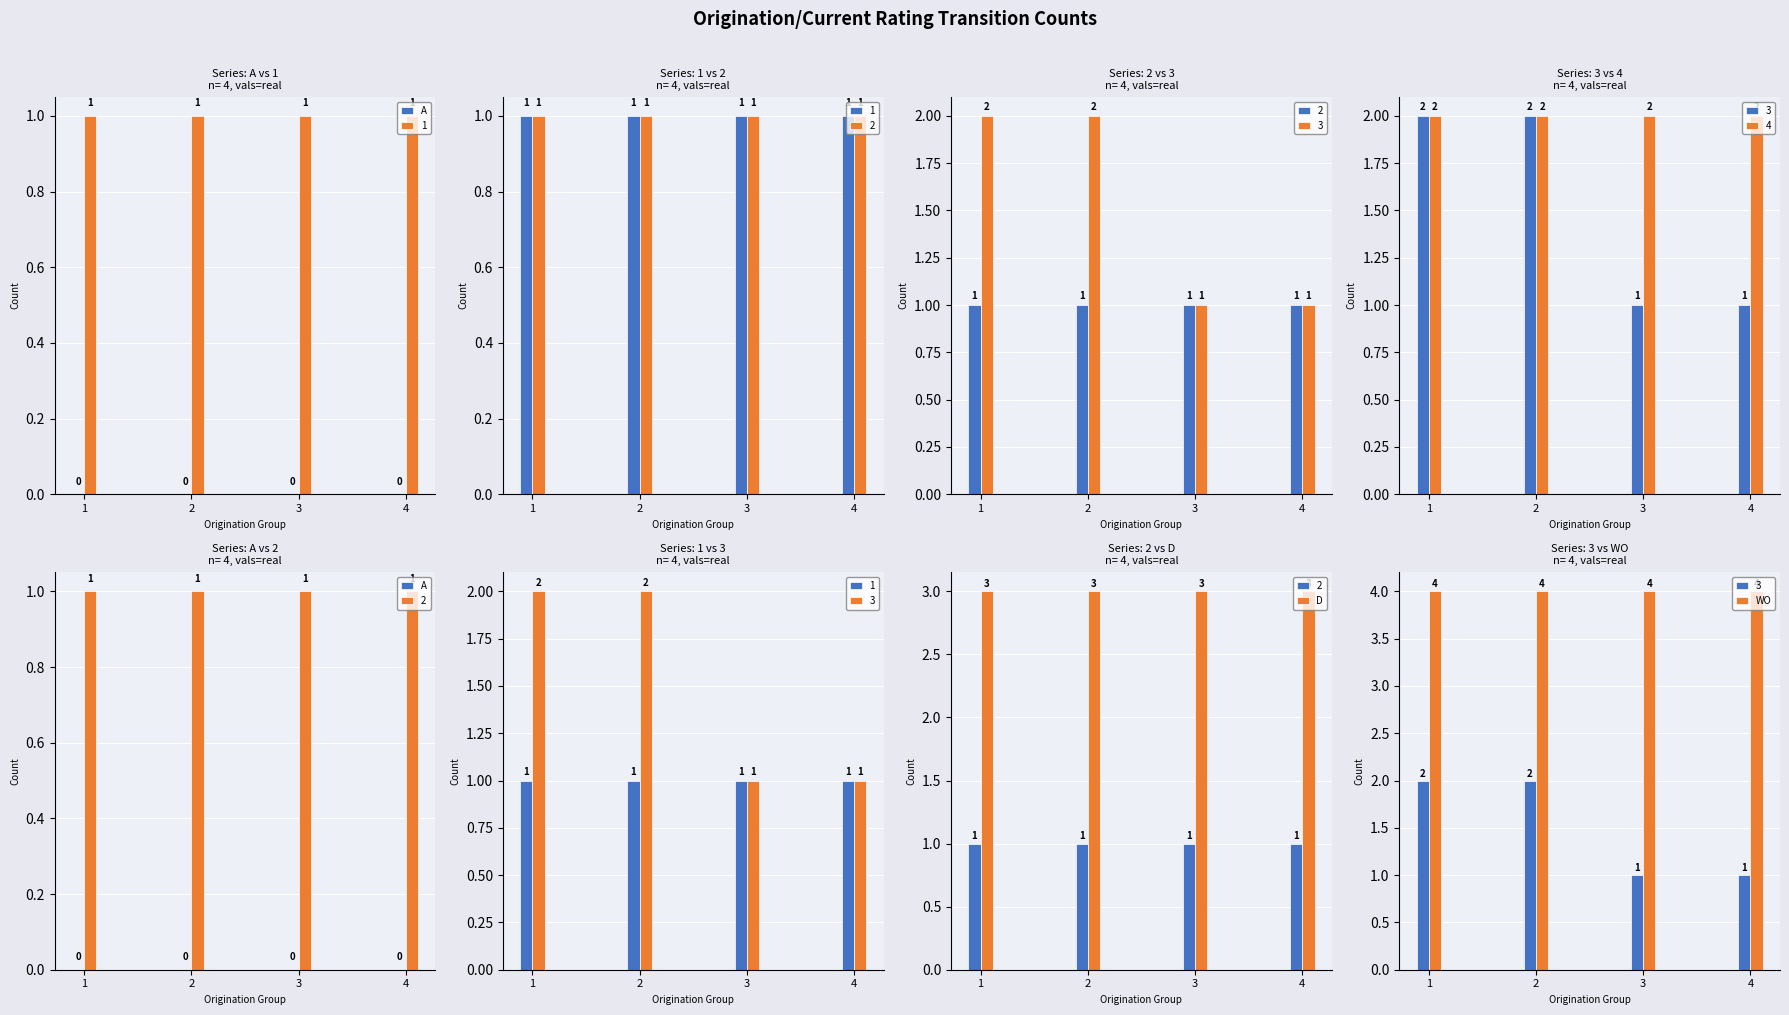

Is it true that WO equals 2 at 2?

False